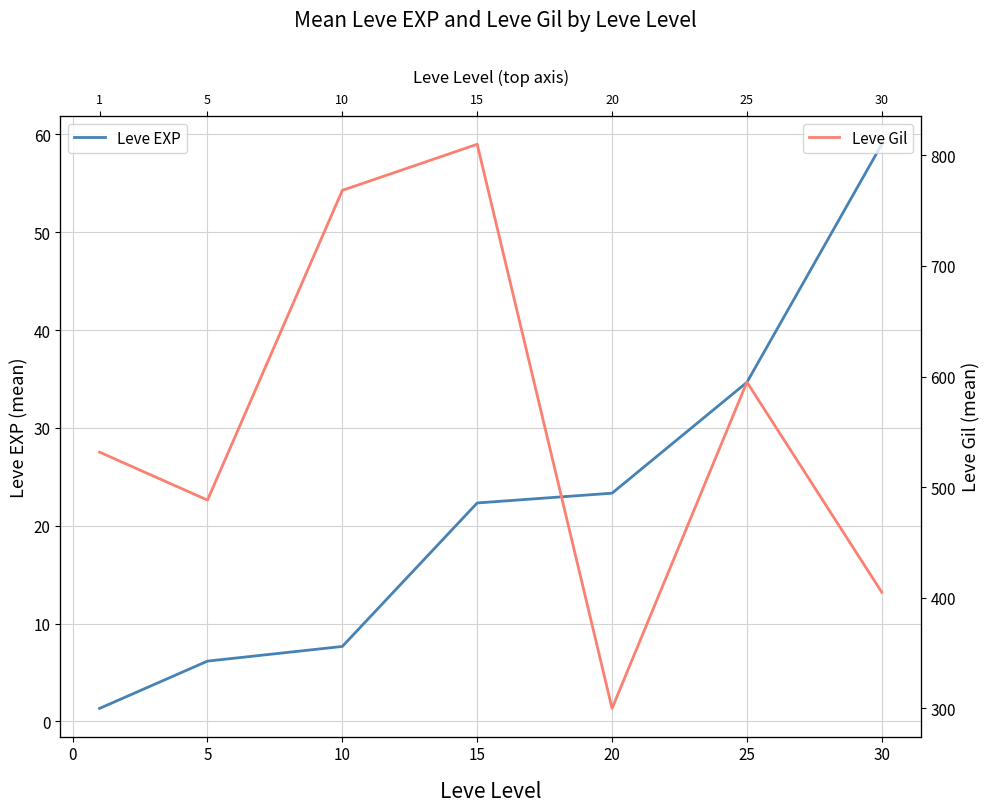

At how many categories does at least one series exceed 295?

7